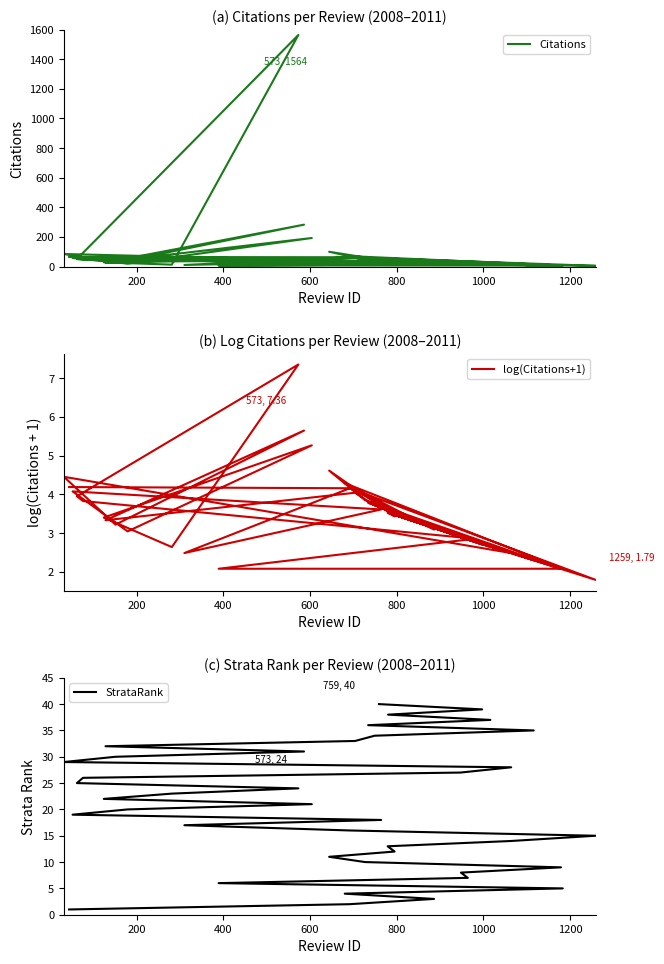

At which category does Citations reach its first local peak?

600